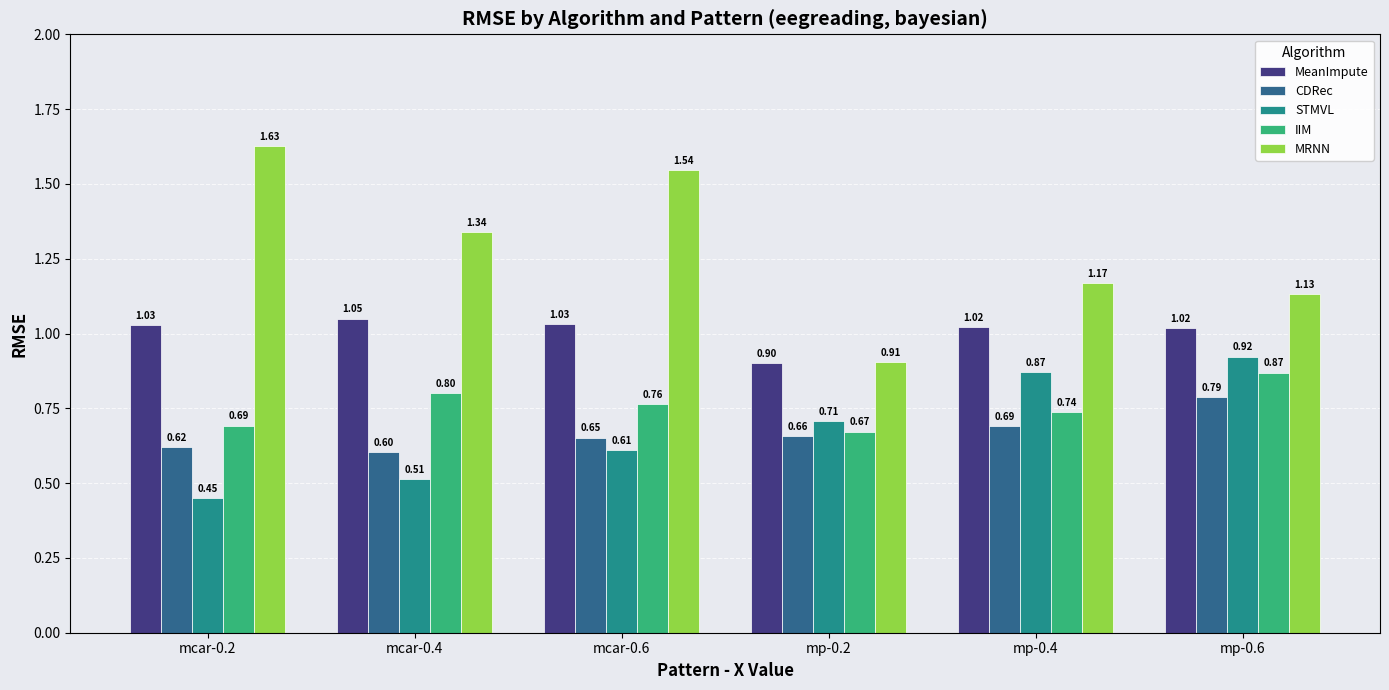

Are the bars horizontal?

No